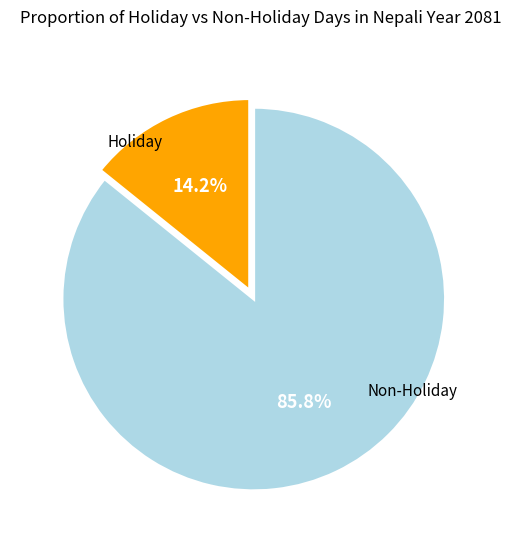

Is there a majority slice in this chart?

Yes